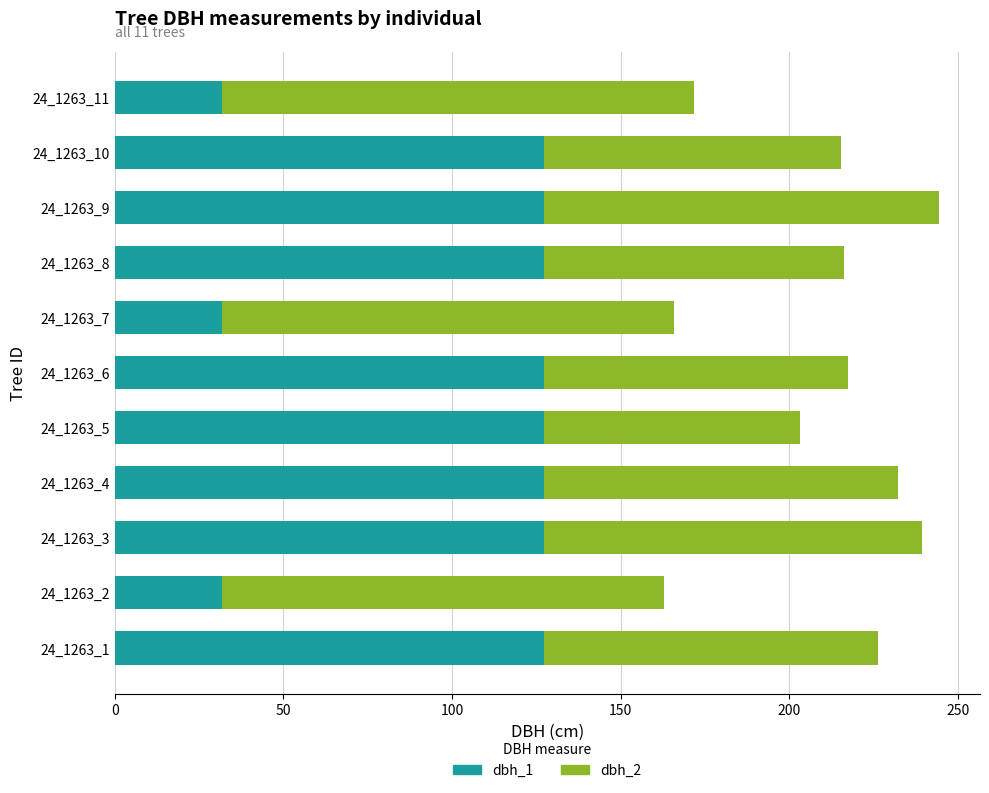

What is the sum of the dbh_1 values at 24_1263_5 and 24_1263_4?

254.6